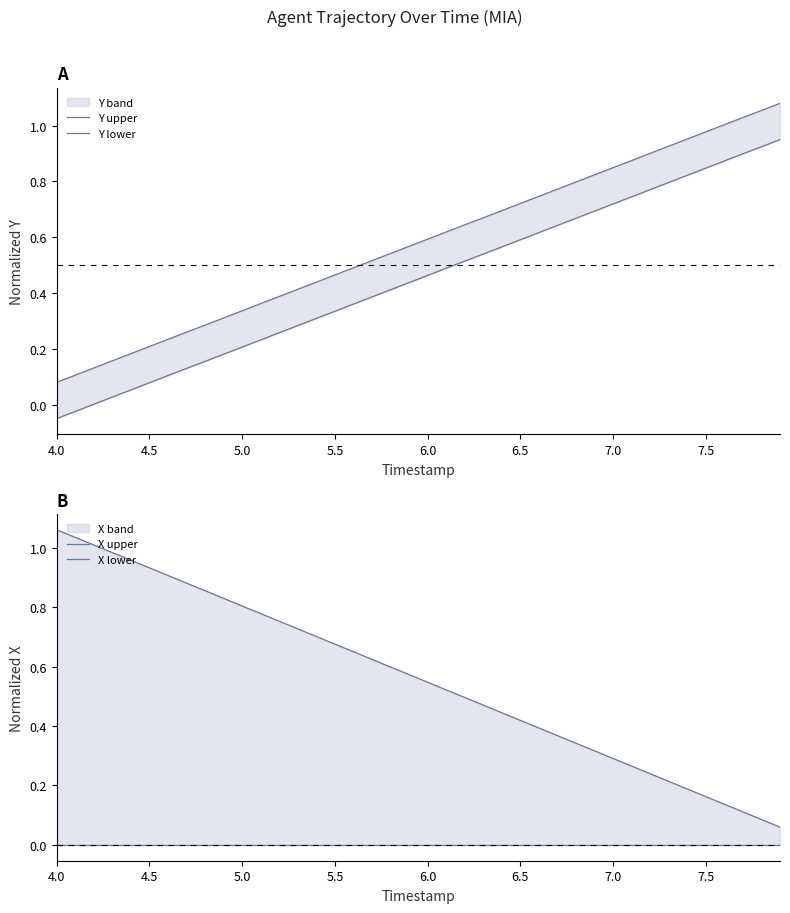

Which category has the lowest value in the Y upper series?

4.0